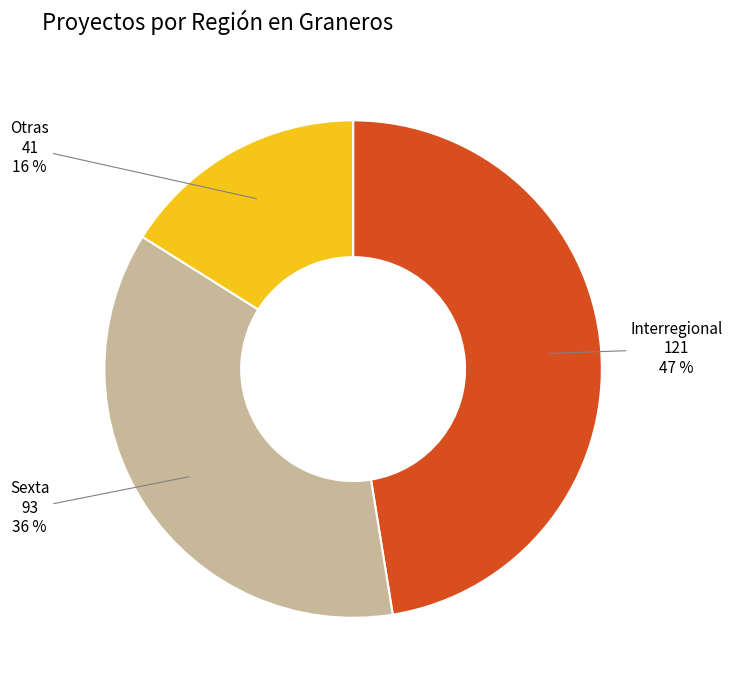

To the nearest percent, what is the average slice percentage?

33%